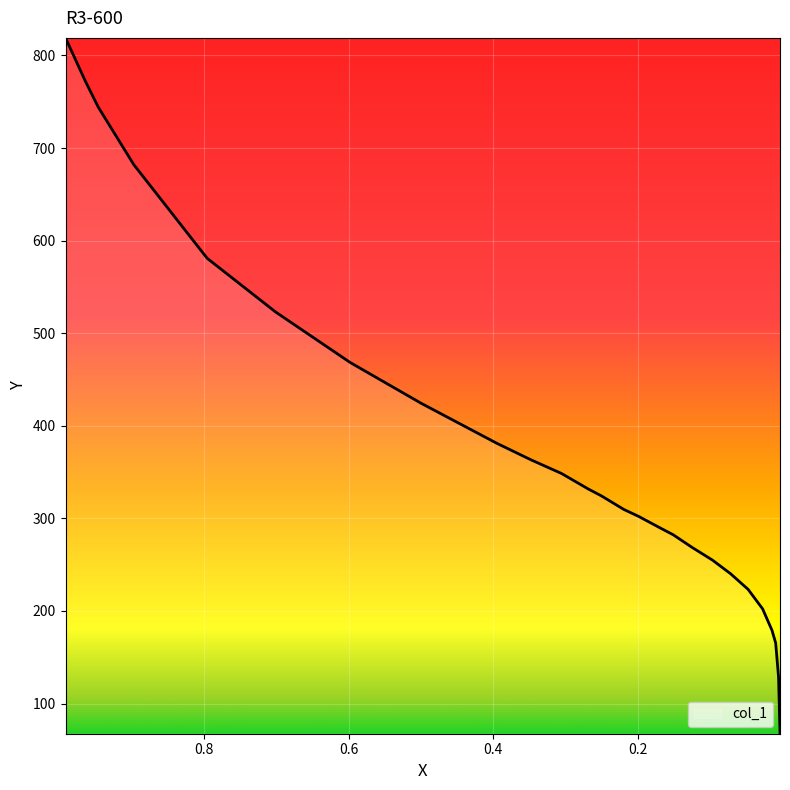

What is the change in value from 0.9648 to 0.9467?

-28.4